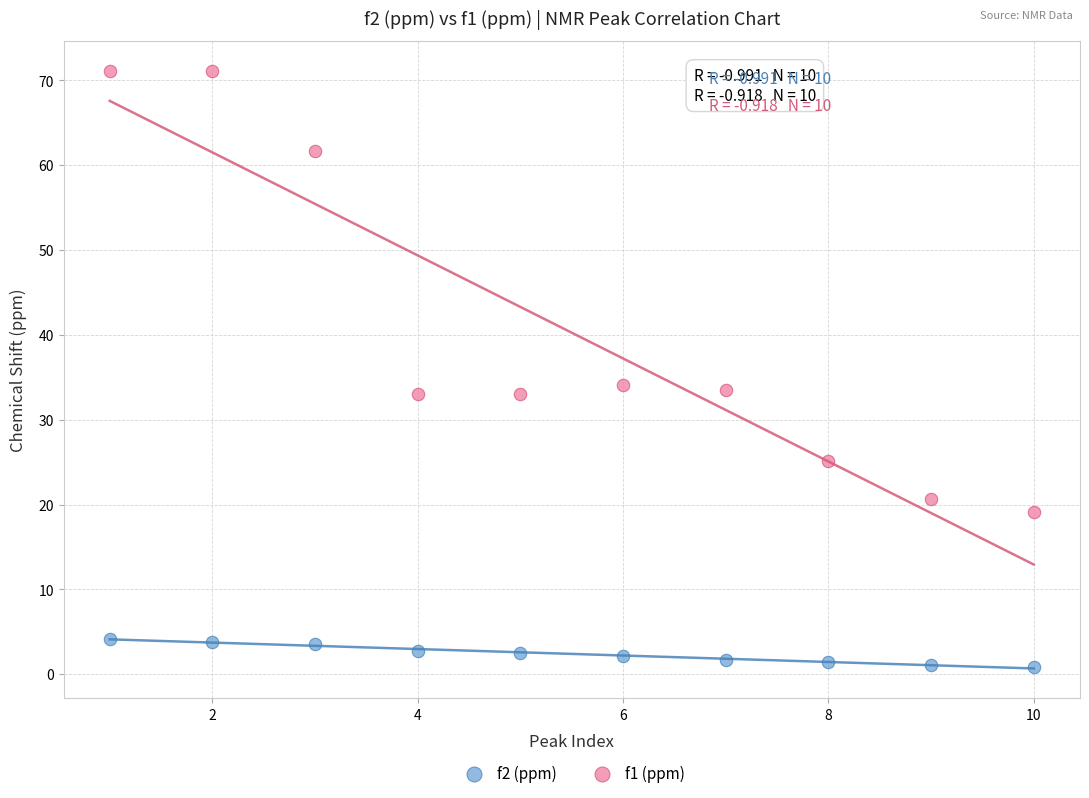

Which series contains the highest Y value?

f1 (ppm)